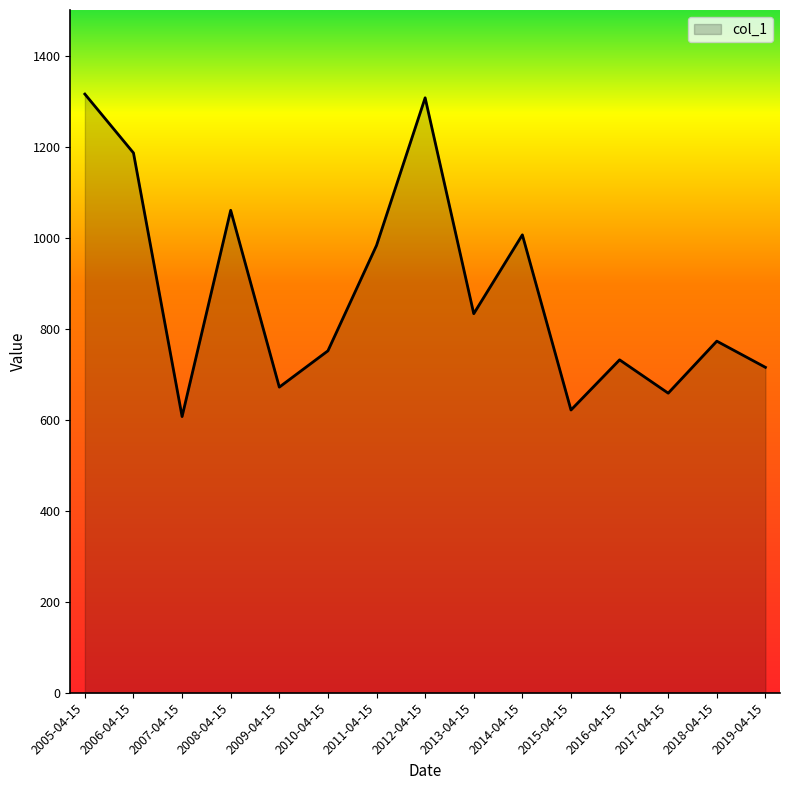

What is the greatest value displayed?

1315.3